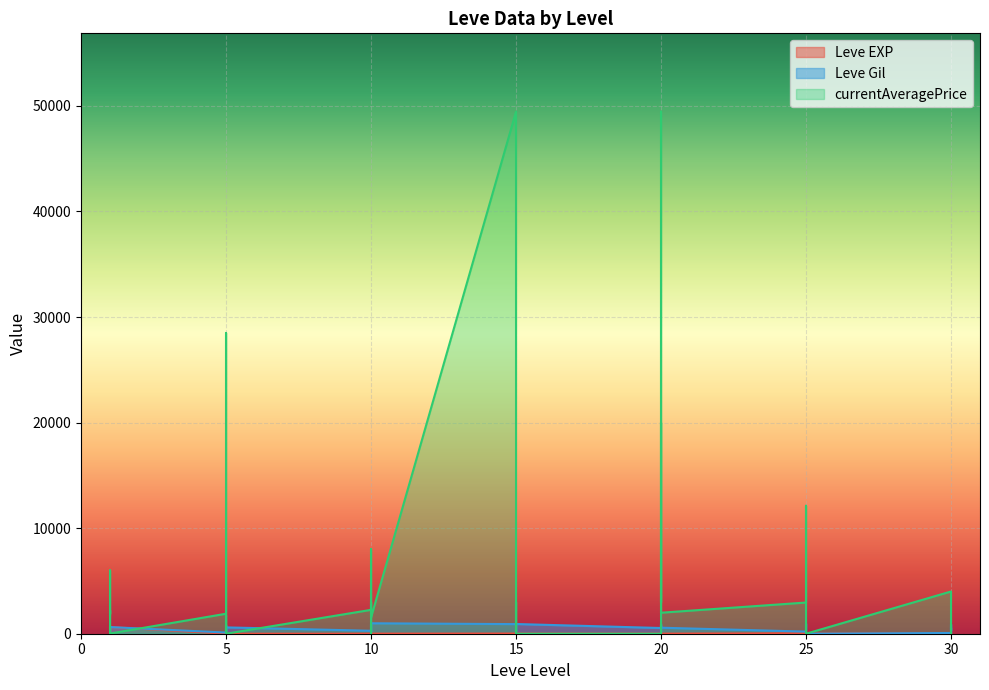

Reading left to right, what are all the values shown in this chart?

Leve EXP: 1=1	1=1	1=630	1=1	1=1	1=630	5=4	5=6	5=2	5=5	5=2	5=3	10=4	10=7	10=3	10=9	10=13	10=9	15=18	15=13	15=7	15=24	15=18	15=14	20=9	20=16	20=28	20=17	20=12	20=8	25=47	25=36	25=8	25=39	25=36	25=12	30=31	30=64	30=31	30=62
Leve Gil: 1=330	1=690	1=112	1=160	1=690	1=630	5=110	5=840	5=790	5=220	5=490	5=600	10=280	10=880	10=780	10=430	10=90	10=990	15=910	15=40	15=170	15=790	15=910	15=920	20=540	20=800	20=10	20=120	20=960	20=570	25=200	25=390	25=660	25=990	25=390	25=0	30=70	30=910	30=330	30=560
currentAveragePrice: 1=1820	1=3763	1=6000	1=1893	1=2219	1=18	5=1894	5=28493	5=1997	5=0	5=1775	5=0	10=2262	10=3000	10=1592	10=8000	10=0	10=1526	15=49453	15=500	15=179	15=3000	15=1526	15=0	20=0	20=3000	20=20000	20=3000	20=49453	20=1989	25=2955	25=12123	25=1989	25=1275	25=0	25=0	30=4000	30=3000	30=0	30=0